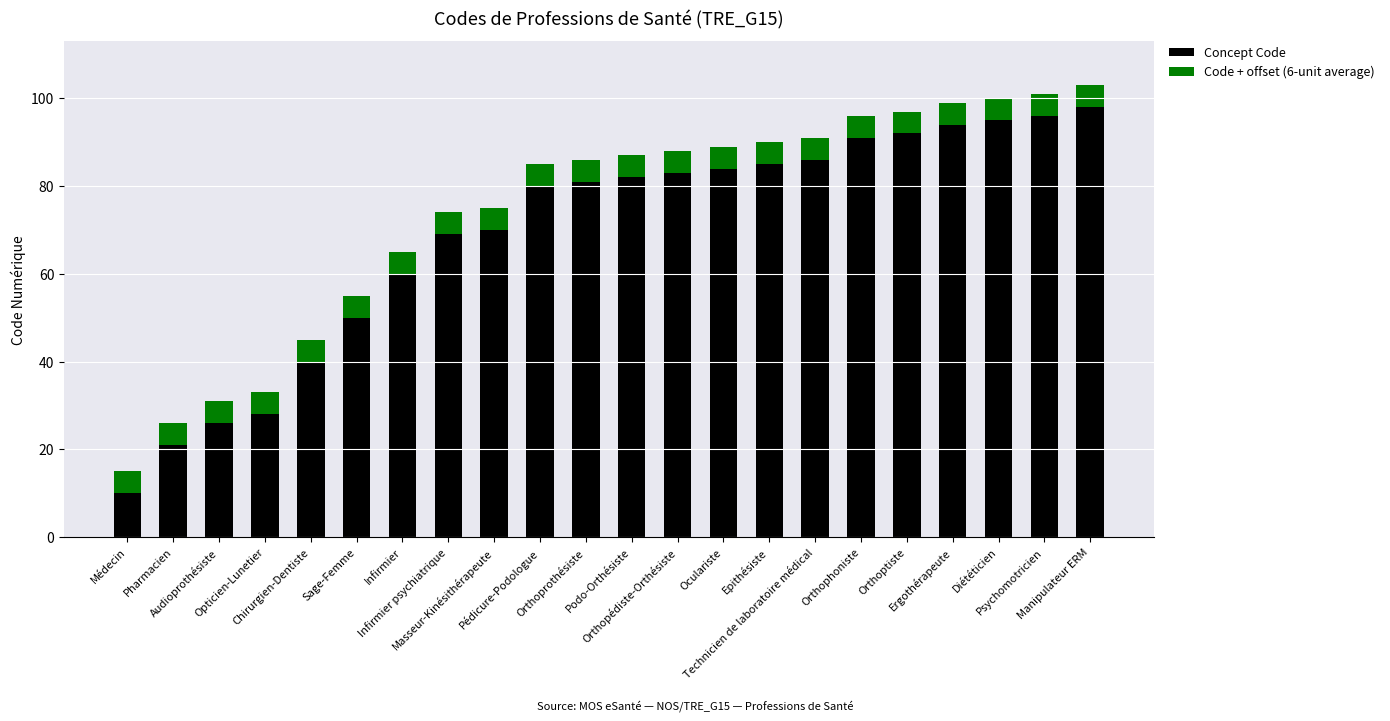

What is the minimum value for Concept Code?

10